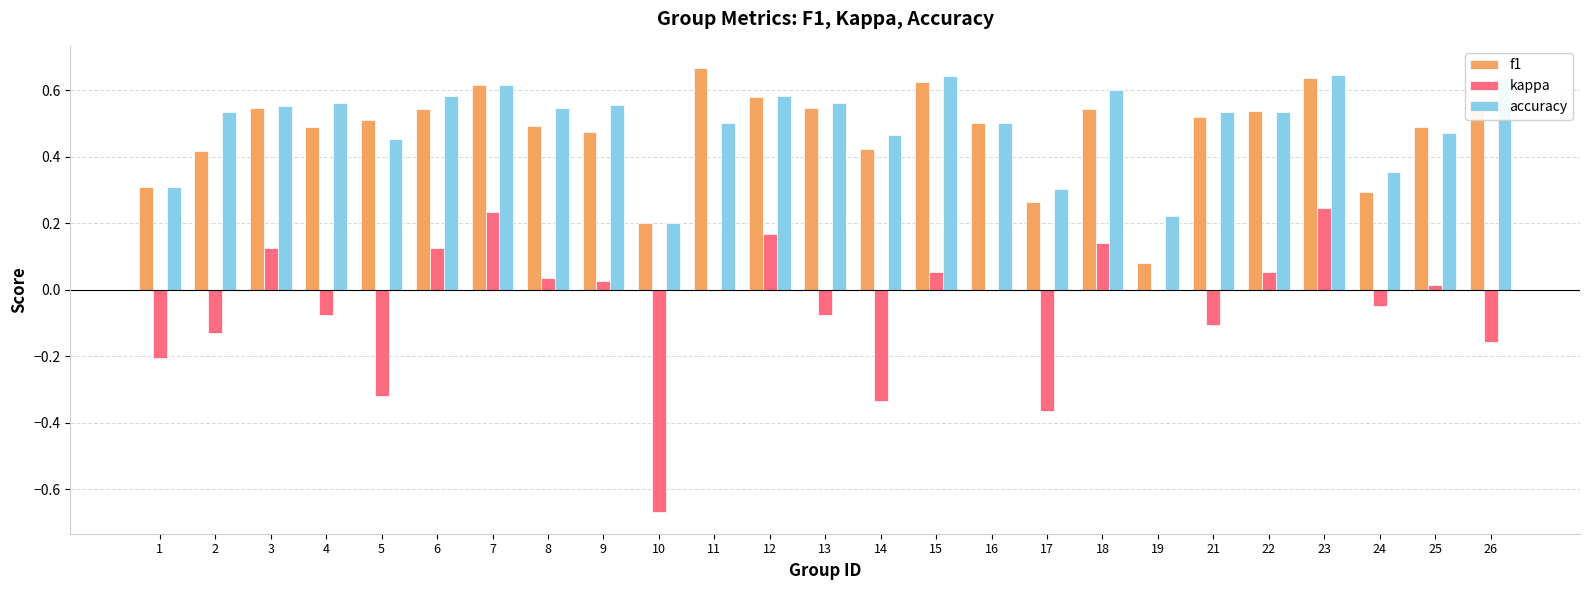

Which category has the highest value across all series?

11